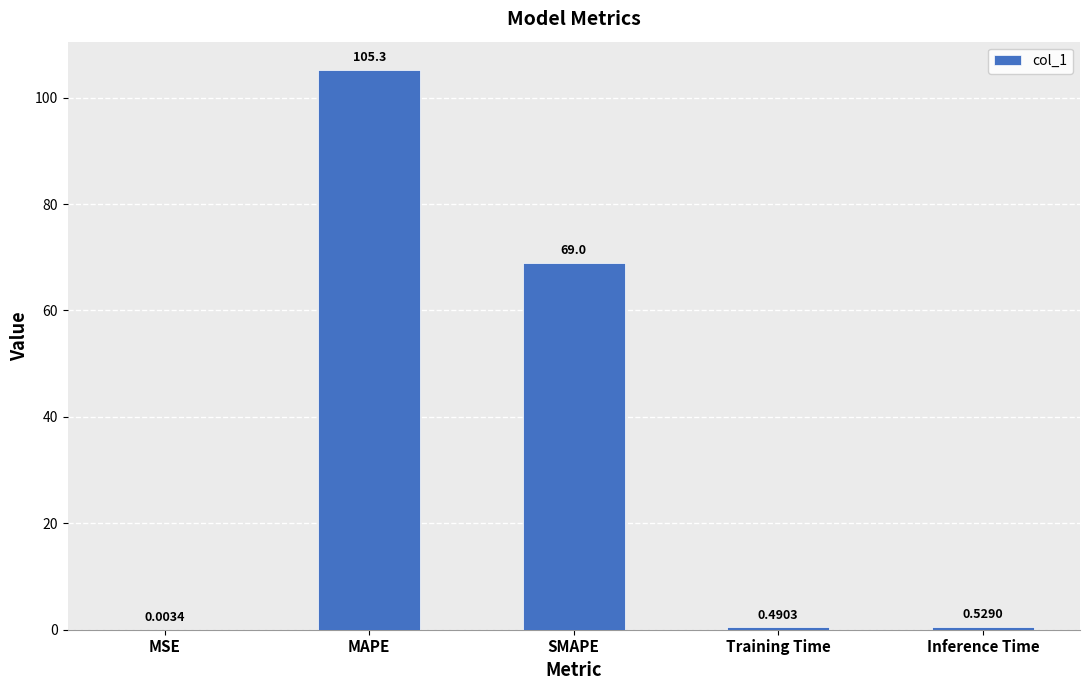

What is the sum of the values at SMAPE and Training Time?

69.5